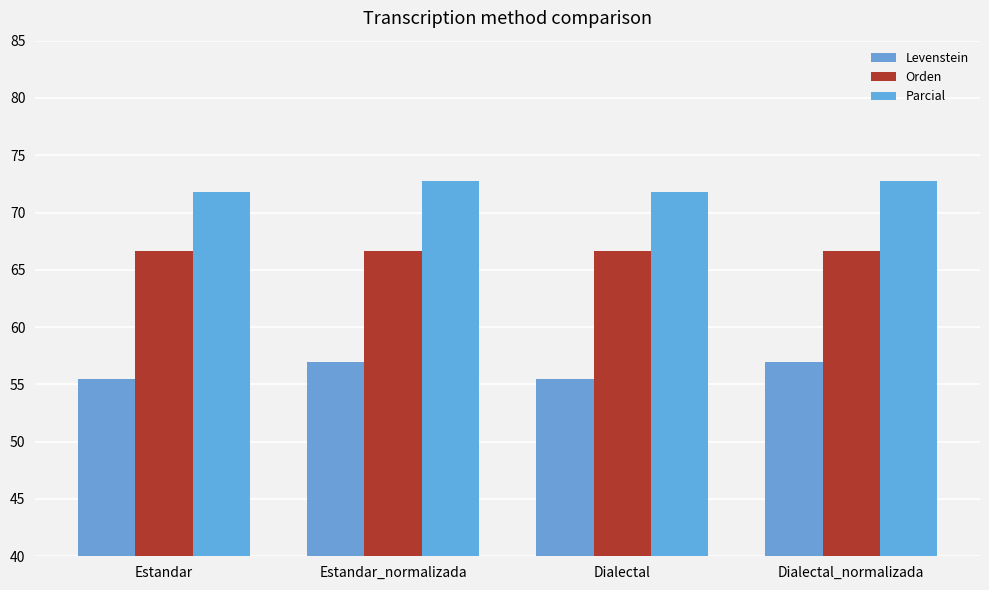

What is the approximate value of Orden at Dialectal?

66.7